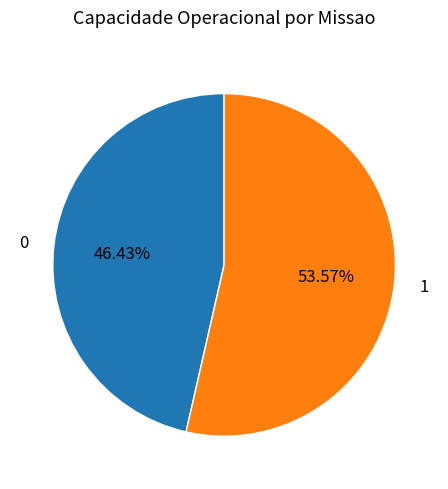

Rank the categories by value from lowest to highest.

0, 1